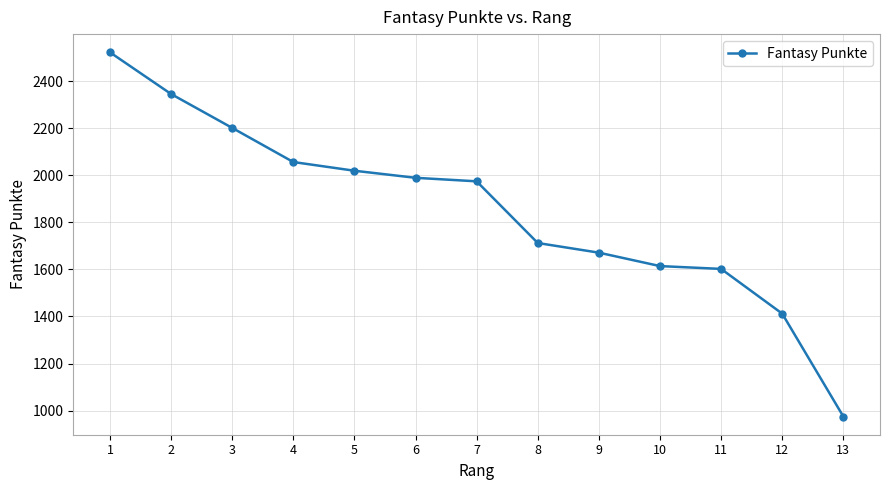

How many categories are shown in the chart?

13